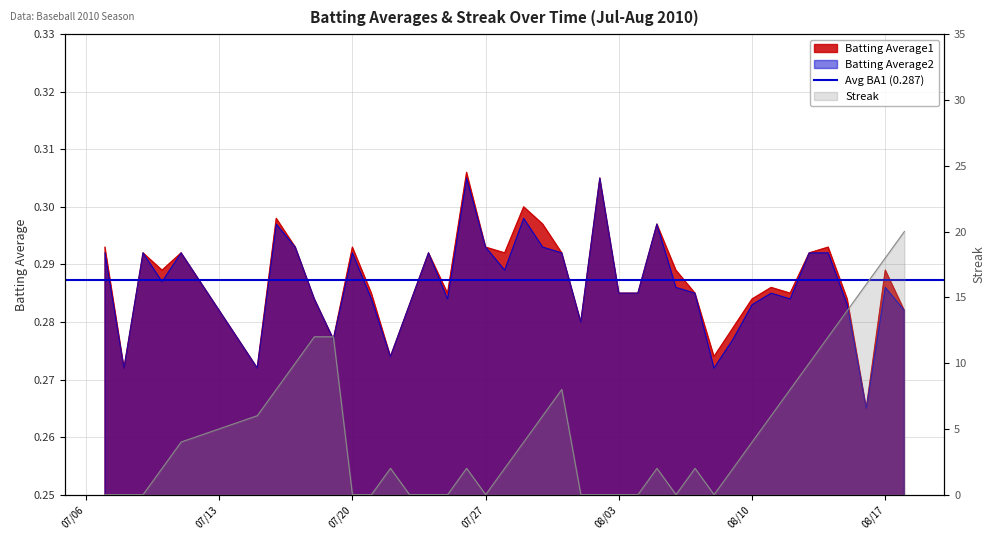

Reading right to left, list all the values displayed in this chart.

Batting Average1: 0.3	0.3	0.3	0.3	0.3	0.3	0.3	0.3	0.3	0.3	0.3	0.3	0.3	0.3	0.3	0.3	0.3	0.3	0.3	0.3	0.3	0.3	0.3	0.3	0.3	0.3	0.3	0.3	0.3	0.3	0.3	0.3	0.3	0.3	0.3	0.3	0.3	0.3	0.3	0.3
Batting Average2: 0.3	0.3	0.3	0.3	0.3	0.3	0.3	0.3	0.3	0.3	0.3	0.3	0.3	0.3	0.3	0.3	0.3	0.3	0.3	0.3	0.3	0.3	0.3	0.3	0.3	0.3	0.3	0.3	0.3	0.3	0.3	0.3	0.3	0.3	0.3	0.3	0.3	0.3	0.3	0.3
Streak: 20.0	18.0	16.0	14.0	12.0	10.0	8.0	6.0	4.0	2.0	0.0	2.0	0.0	2.0	0.0	0.0	0.0	0.0	8.0	6.0	4.0	2.0	0.0	2.0	0.0	0.0	0.0	2.0	0.0	0.0	12.0	12.0	10.0	8.0	6.0	4.0	2.0	0.0	0.0	0.0